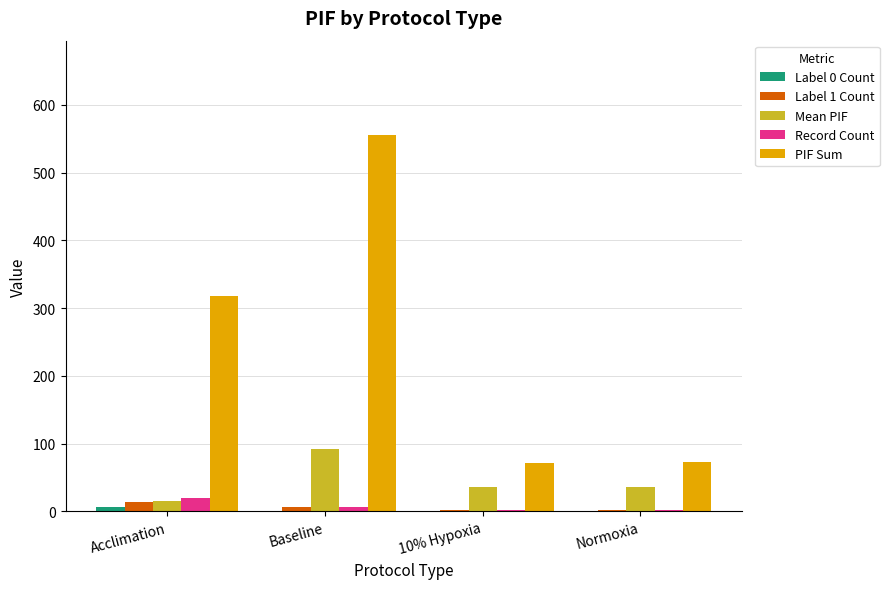

How many groups of bars are there?

4